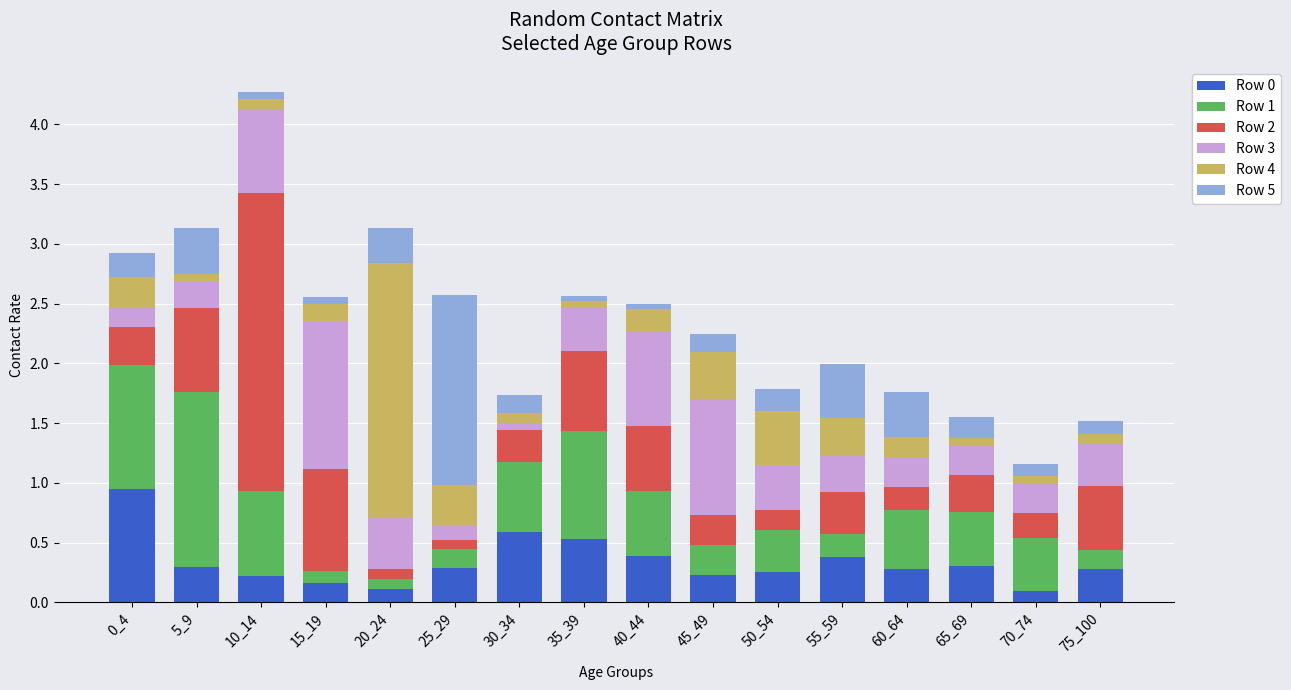

The value of Row 0 at 0_4 is 1.5. True or false?

False